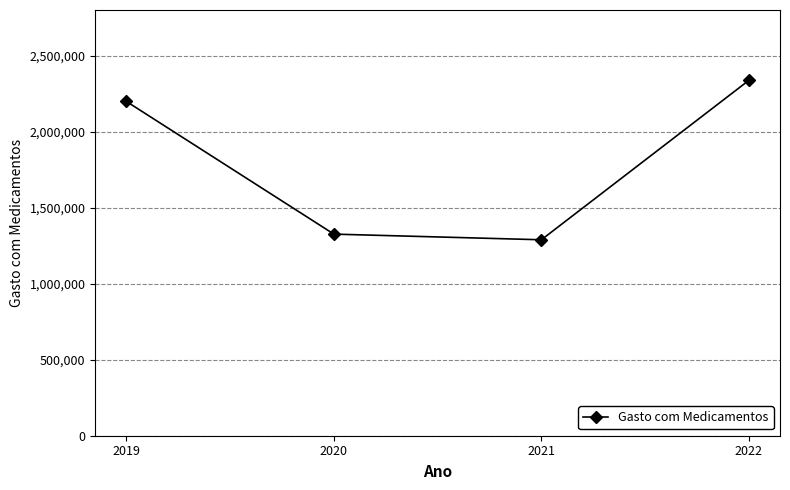

What is the change in value from 2021 to 2022?

+1048584.4